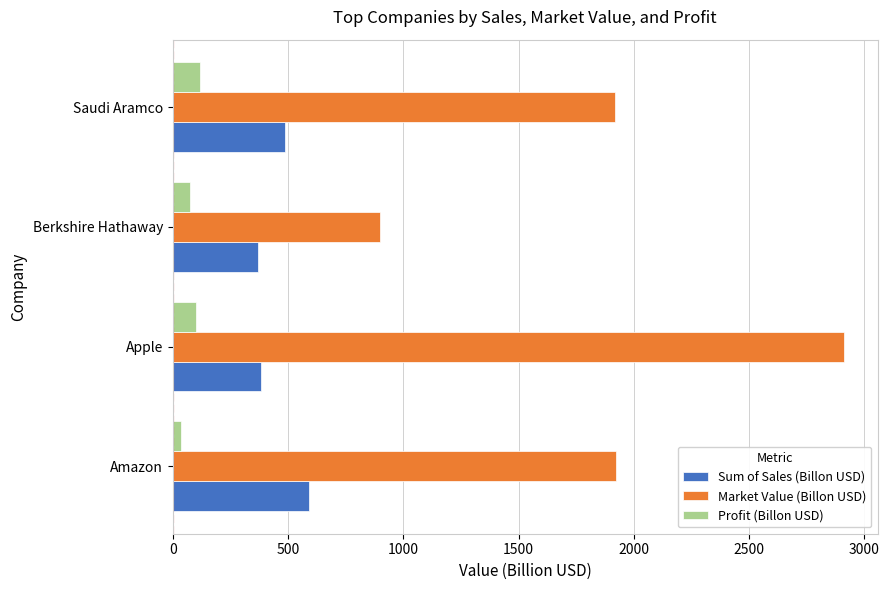

How many data points in Profit (Billon USD) are above 100?

2